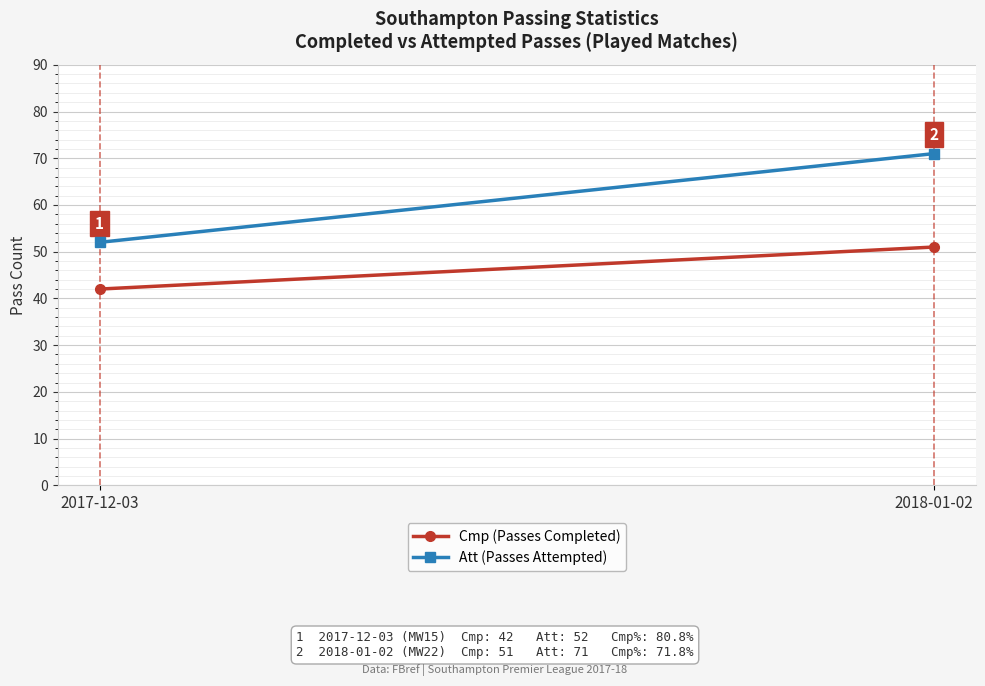

What is the average value of the Att (Passes Attempted) series?

62